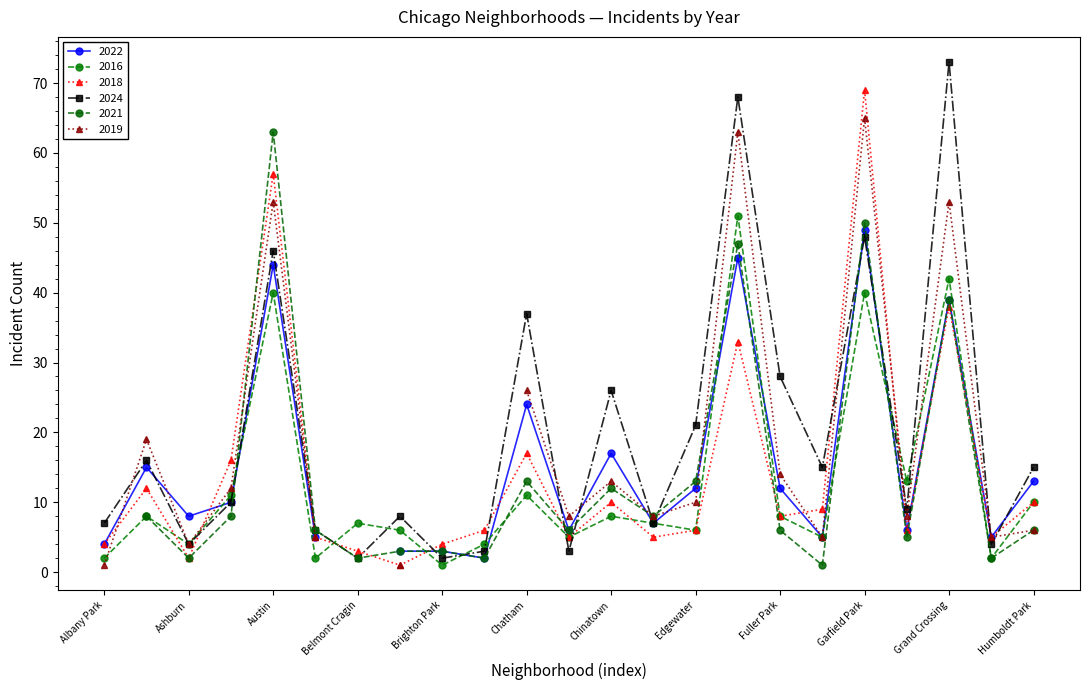

What is the sum of the 2016 values at Englewood and Edgewater?

57